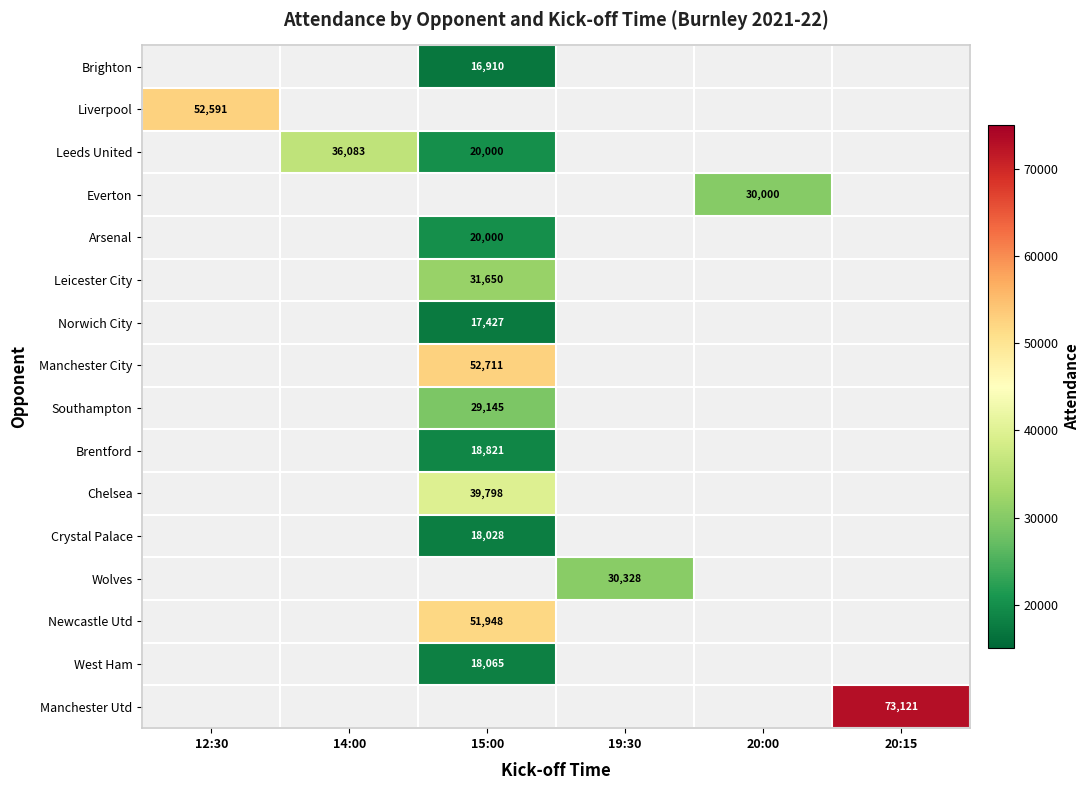

True or false: Liverpool has a value of 52591 at 12:30.

True